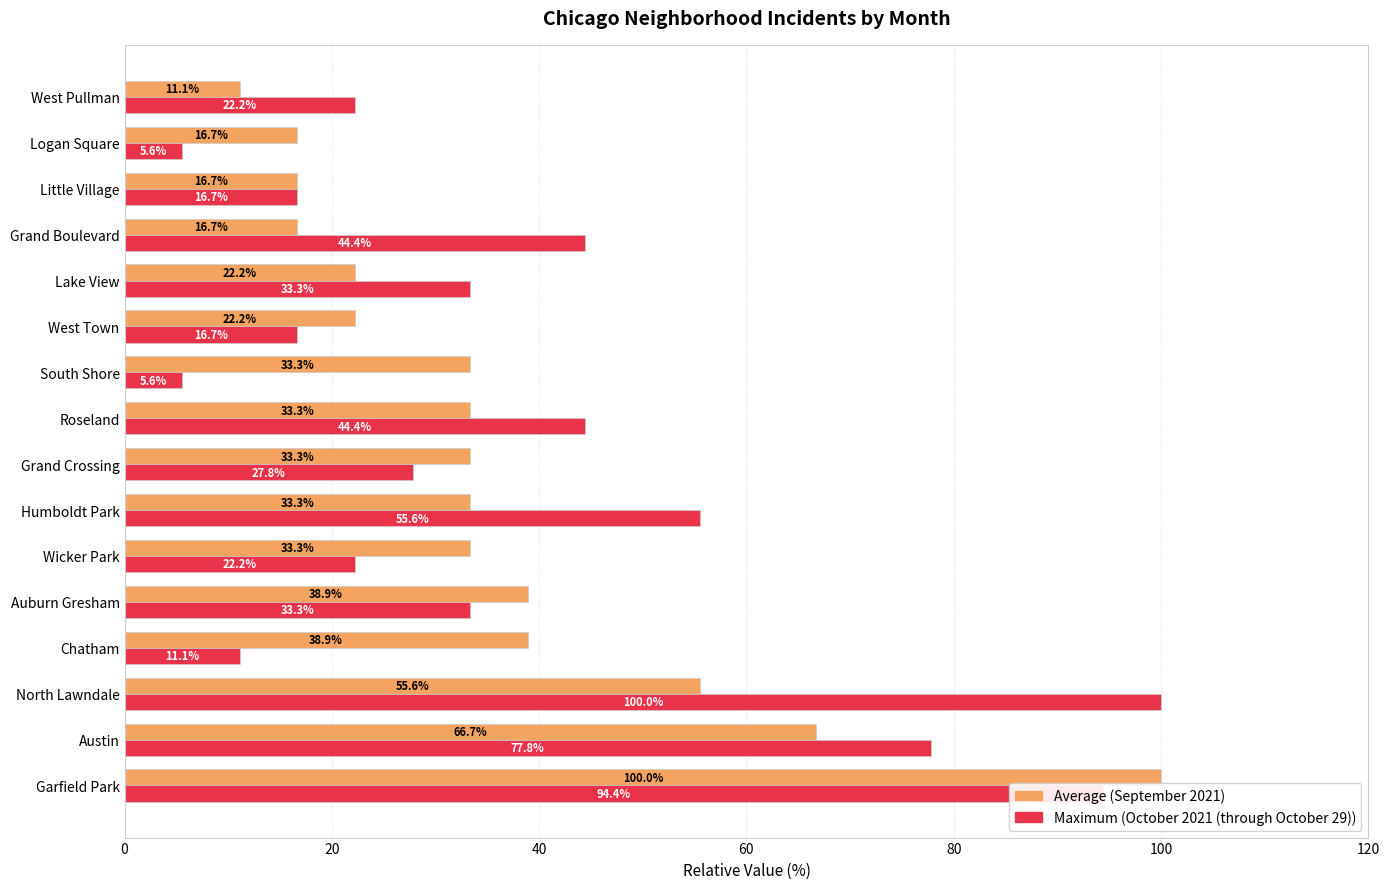

What is the difference between the highest and lowest values at Wicker Park?

11.1